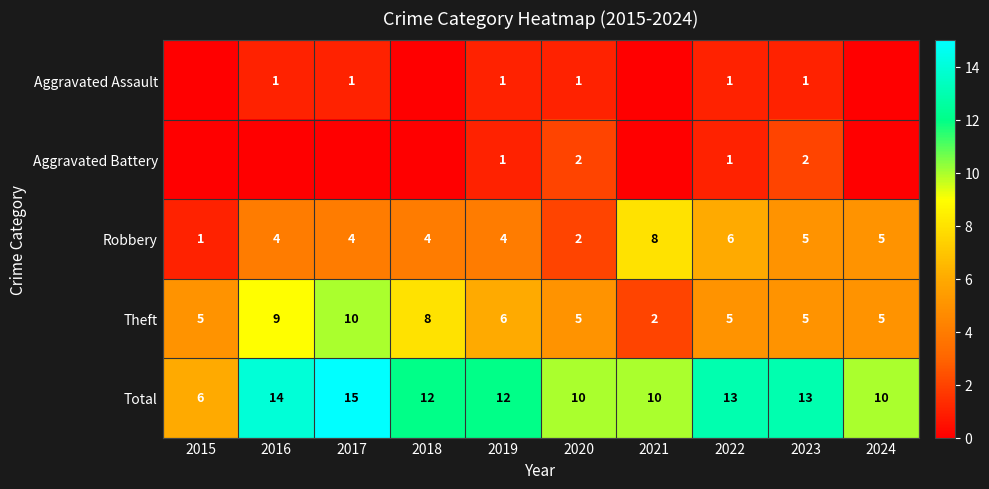

Which label corresponds to the largest value in the chart?

2017